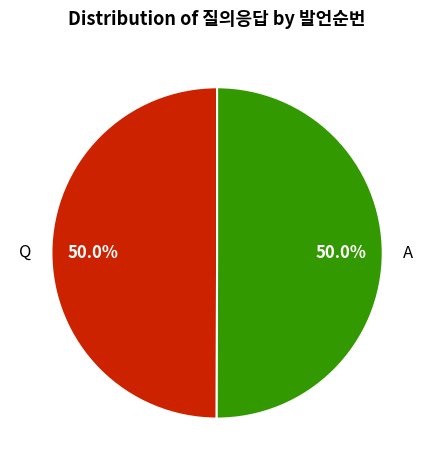

To the nearest percent, what is the average slice percentage?

50%